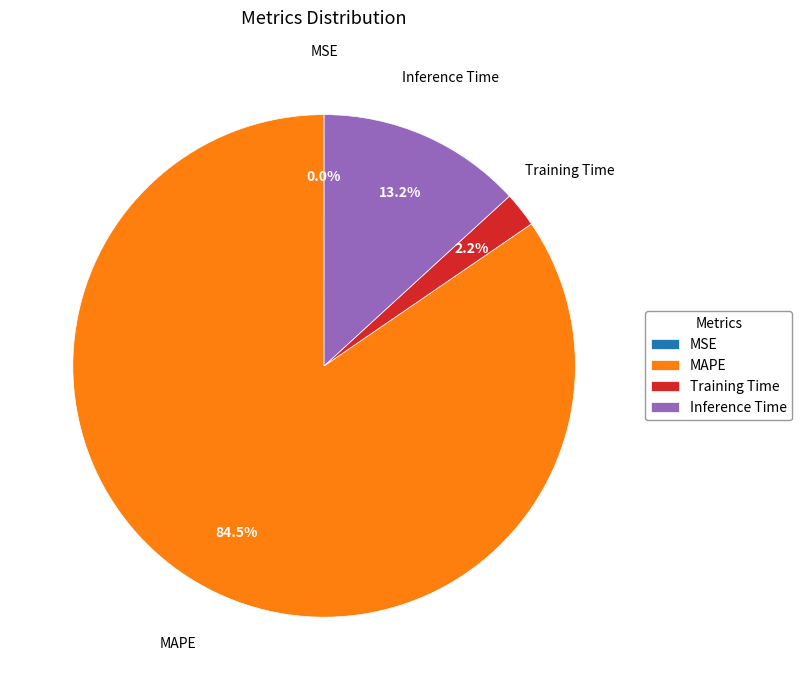

To the nearest percent, what is the combined percentage of Training Time and MAPE?

87%